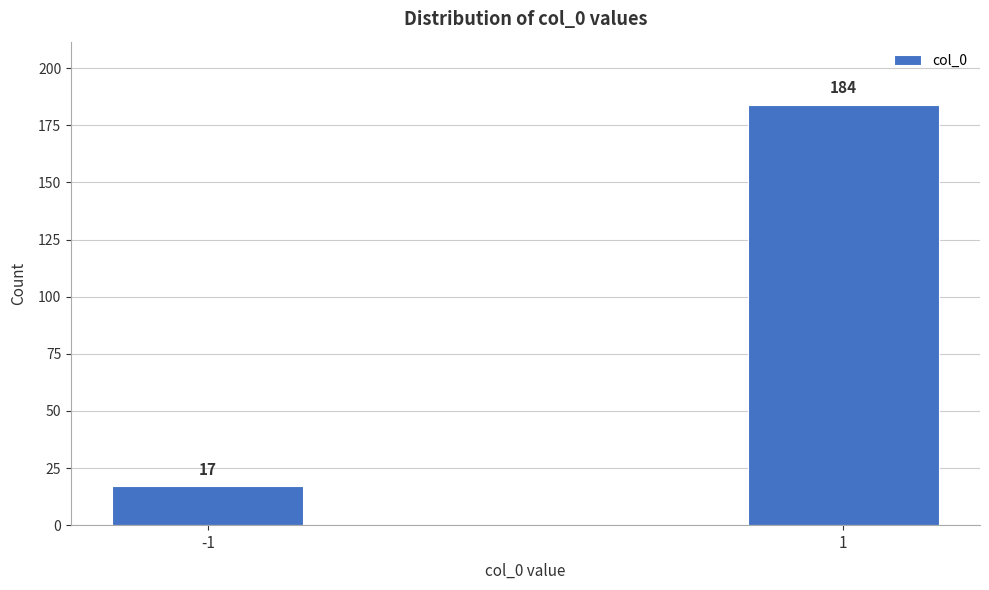

Reading right to left, list all the values displayed in this chart.

184	17